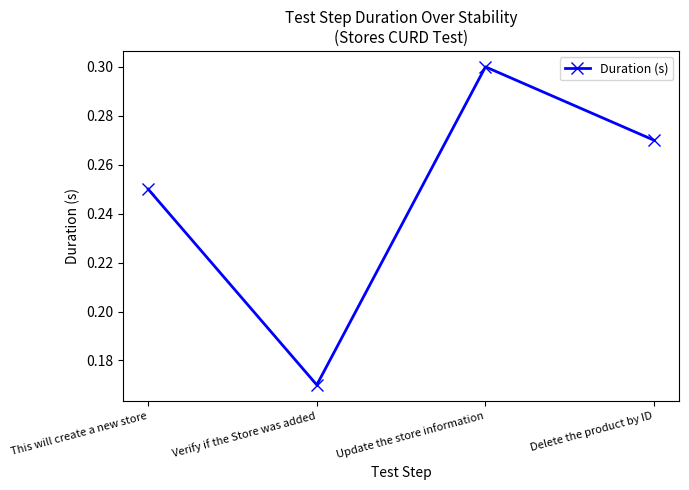

Which category has the lowest value across all series?

Verify if the Store was added